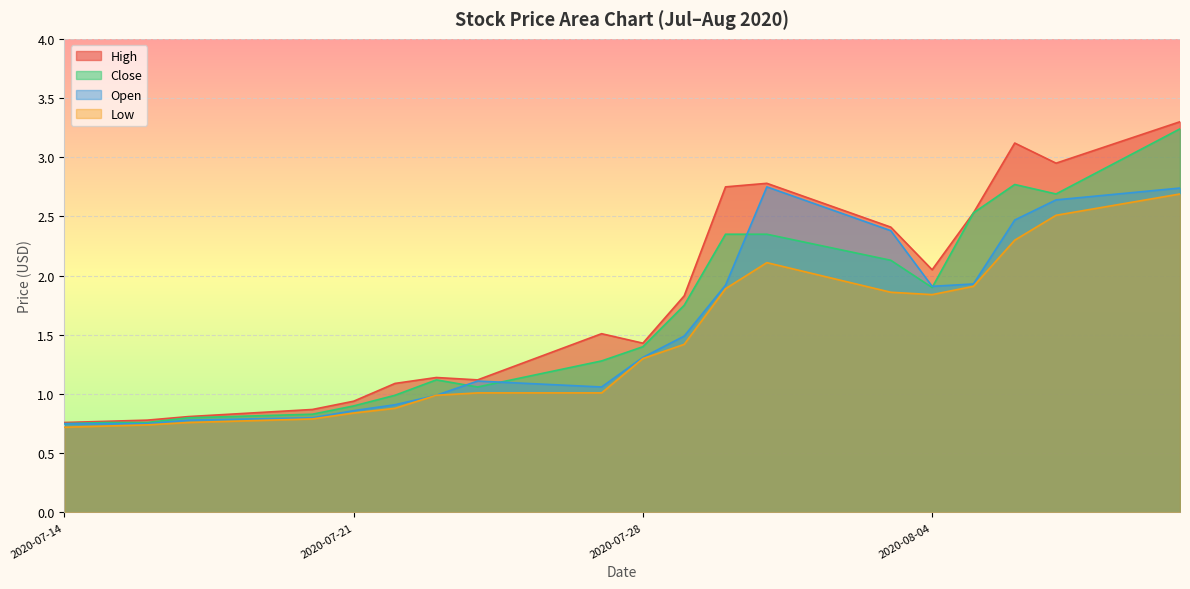

Which series has the largest total across all categories?

High